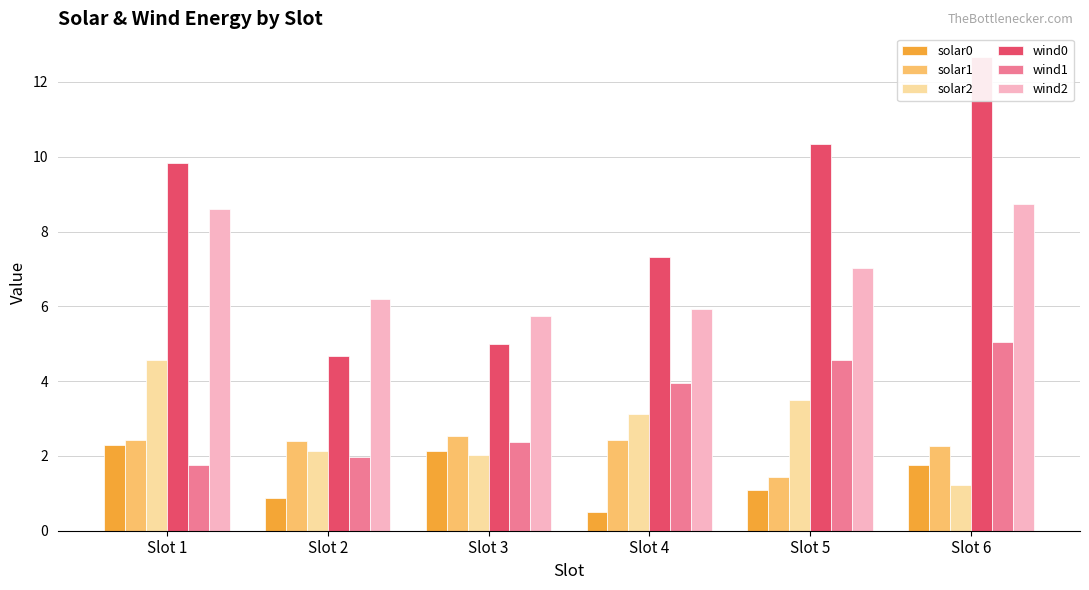

Which series has the largest range (max minus min)?

wind0